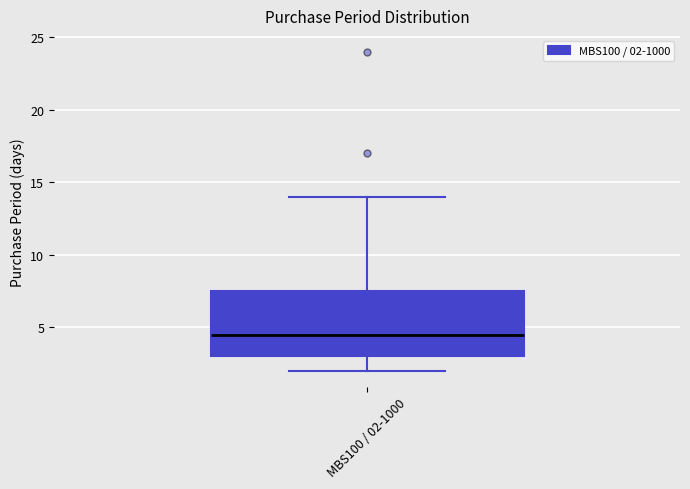

Transcribe this box plot: give where the median line is, the range the box spans, and where the two whiskers end, as read against the y-axis. The values are not printed on the chart, so give them approximately, as read against the axis.

median 4.5, box 3.0 to 7.5, whiskers 2.0 to 14.0